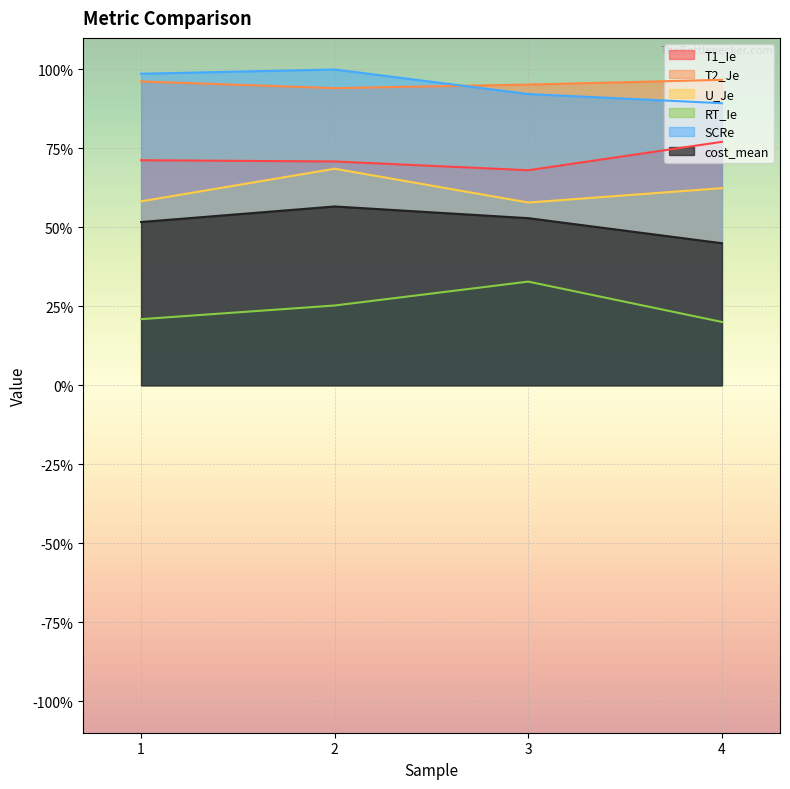

Reading left to right, list all the values displayed in this chart.

T1_Ie: 1=0.7	2=0.7	3=0.7	4=0.8
T2_Je: 1=1.0	2=0.9	3=1.0	4=1.0
U_Je: 1=0.6	2=0.7	3=0.6	4=0.6
RT_Ie: 1=0.2	2=0.3	3=0.3	4=0.2
SCRe: 1=1.0	2=1.0	3=0.9	4=0.9
cost_mean: 1=0.5	2=0.6	3=0.5	4=0.4